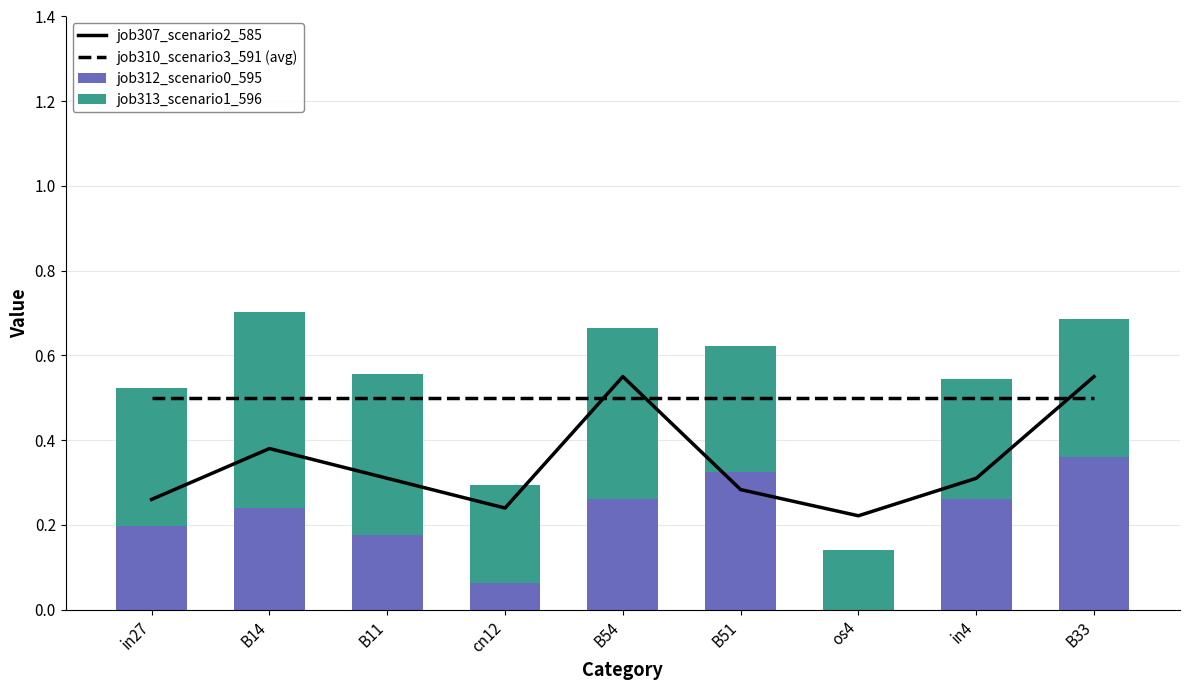

Rank the series by their maximum value, from lowest to highest.

job312_scenario0_595, job313_scenario1_596, job310_scenario3_591 (avg), job307_scenario2_585